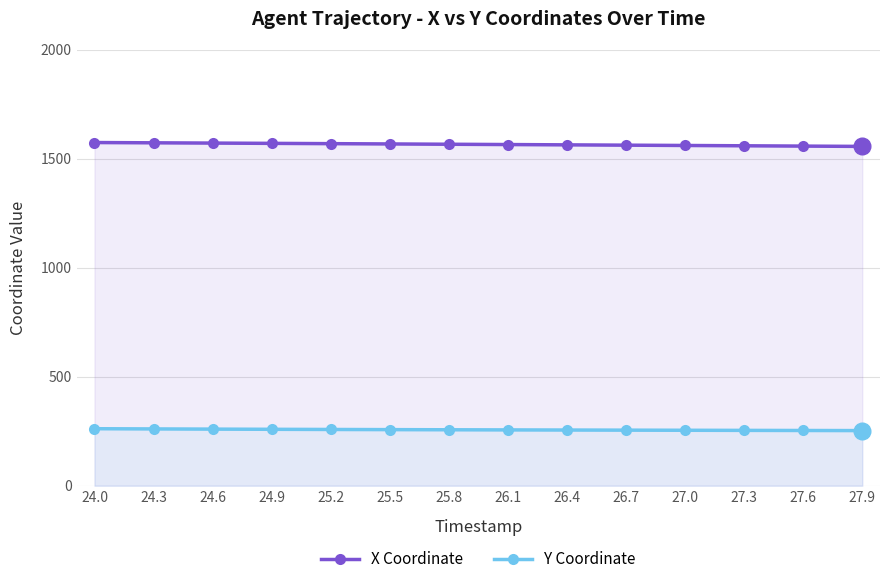

What is the difference between the maximum and minimum values in the Y Coordinate series?

8.6